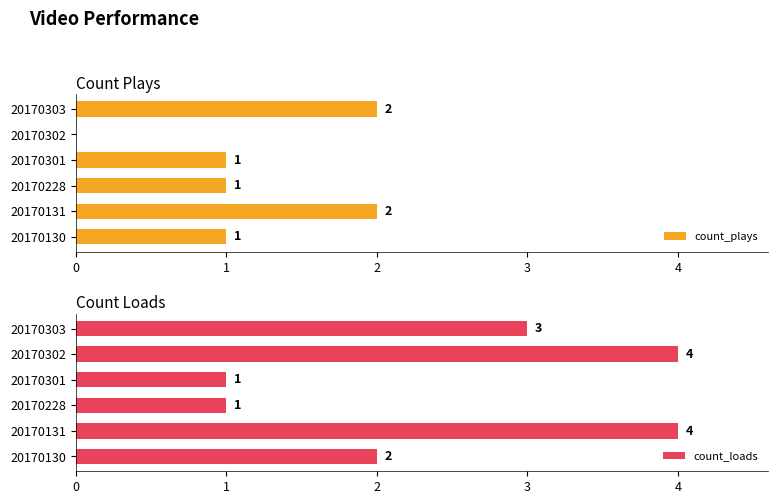

Reading left to right, list all the values displayed in this chart.

count_plays: 1	2	1	1	0	2
count_loads: 2	4	1	1	4	3